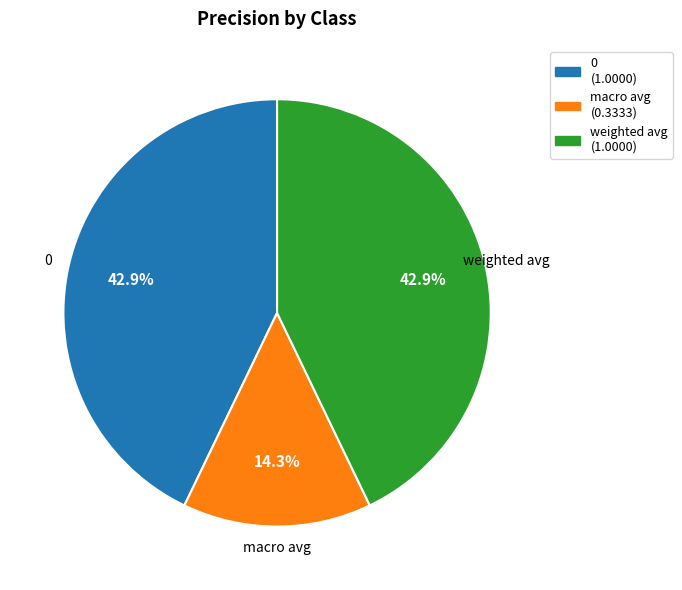

How many segments does this pie chart have?

3